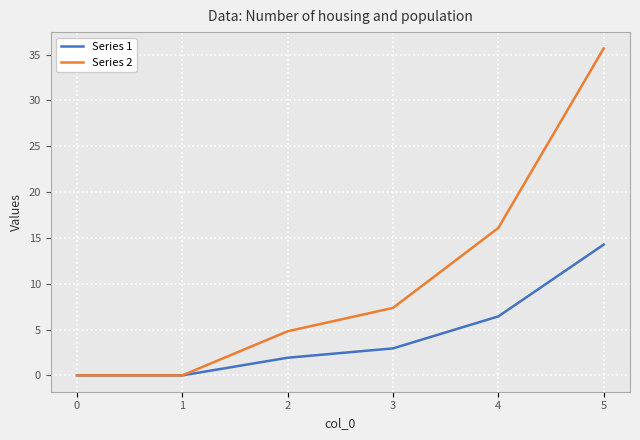

The Series 1 series shows 2.7 at 4. True or false?

False